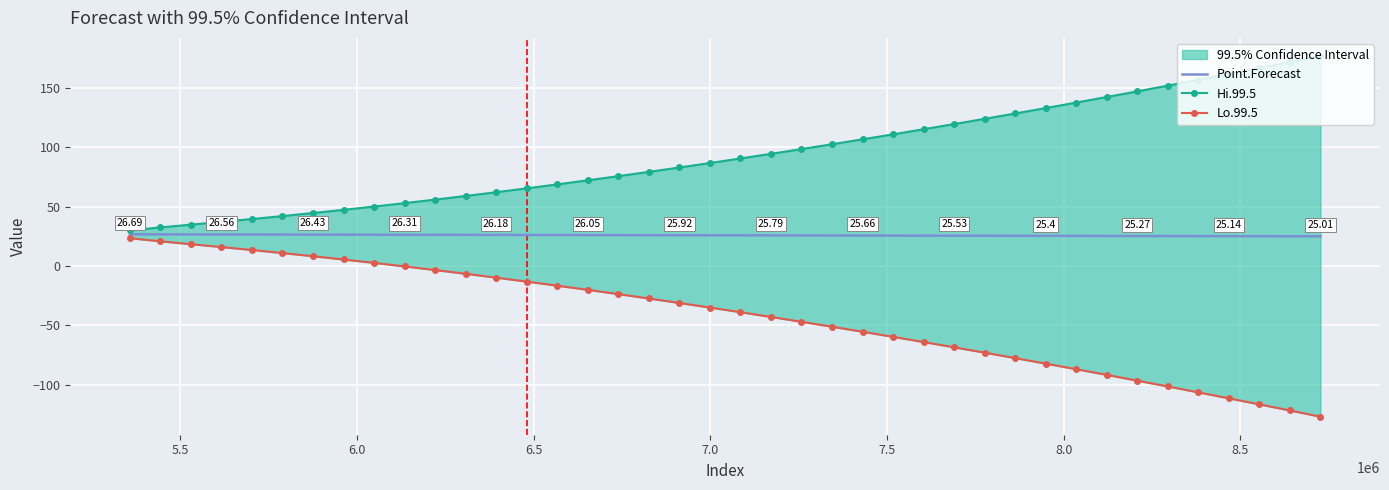

Is the value of Point.Forecast at 35 greater than the value of Lo.99.5 at 37?

Yes